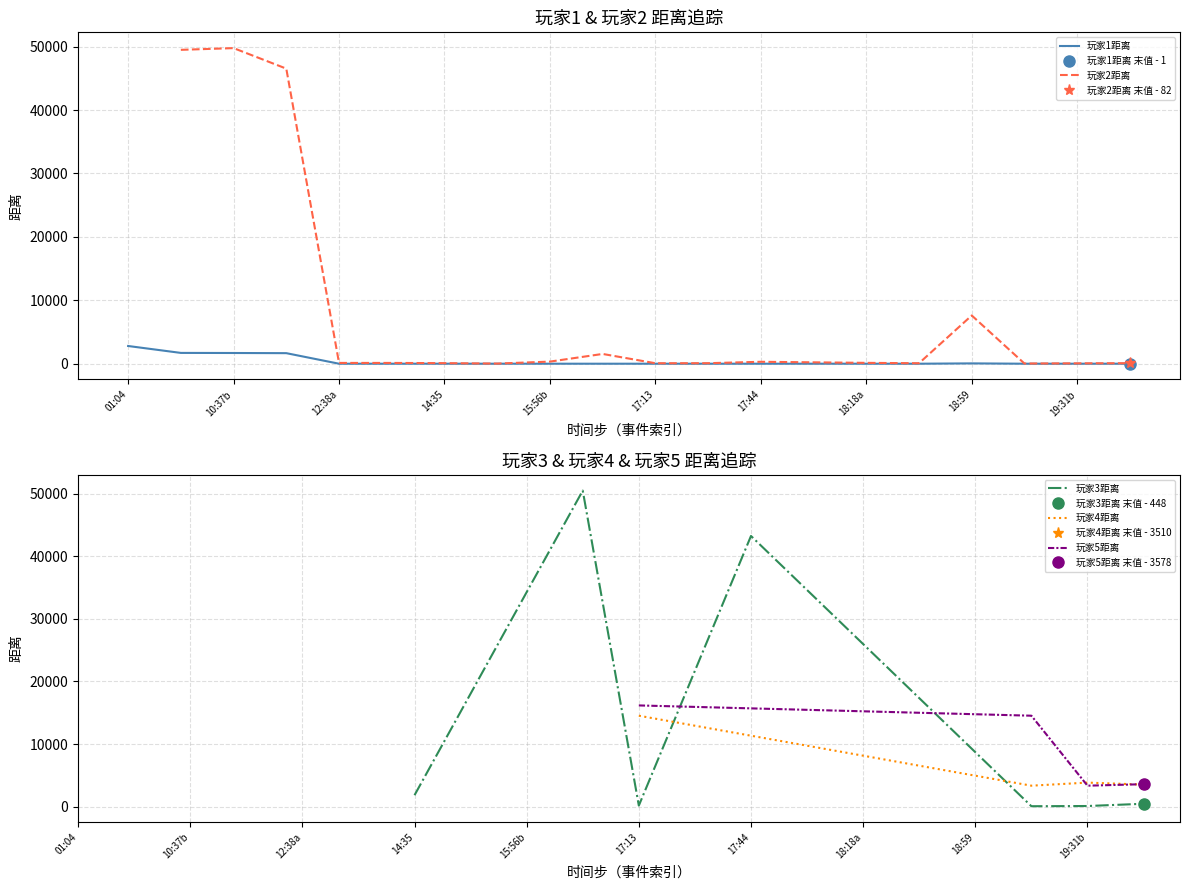

The value of 玩家4距离 at 19:31b is 3831. True or false?

True